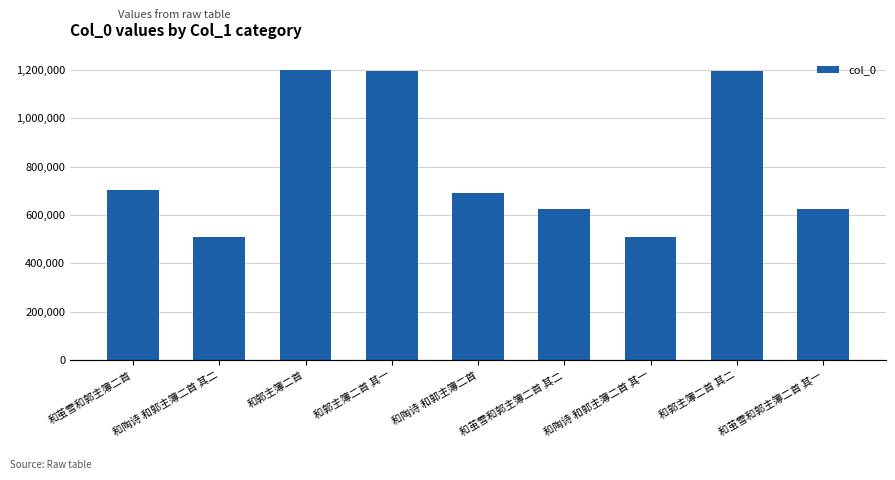

At which label does the data first exceed 691501?

和茧雪和郭主簿二首